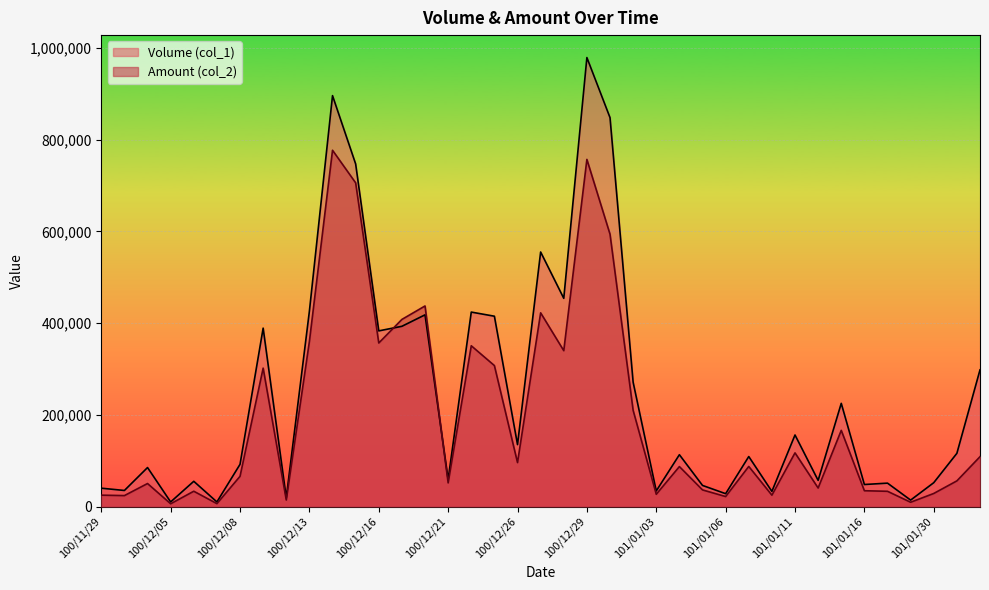

Reading right to left, extract all data points from this chart.

Volume (col_1): 101/02/01=298000	101/01/31=116000	101/01/30=52000	101/01/18=14000	101/01/17=51000	101/01/16=48000	101/01/13=225000	101/01/12=57000	101/01/11=156000	101/01/10=33000	101/01/09=109000	101/01/06=28000	101/01/05=46000	101/01/04=113000	101/01/03=34000	101/01/02=271000	100/12/30=848000	100/12/29=979000	100/12/28=454000	100/12/27=555000	100/12/26=135000	100/12/23=415000	100/12/22=424000	100/12/21=59000	100/12/20=418000	100/12/19=393000	100/12/16=383000	100/12/15=747000	100/12/14=896000	100/12/13=426000	100/12/12=19000	100/12/09=389000	100/12/08=92000	100/12/07=10000	100/12/06=55000	100/12/05=10000	100/12/02=85000	100/11/30=35000	100/11/29=40000
Amount (col_2): 101/02/01=108700	101/01/31=55940	101/01/30=28480	101/01/18=9320	101/01/17=33210	101/01/16=34460	101/01/13=166100	101/01/12=40390	101/01/11=117000	101/01/10=24750	101/01/09=87400	101/01/06=21760	101/01/05=36230	101/01/04=87110	101/01/03=26710	101/01/02=209720	100/12/30=593840	100/12/29=756920	100/12/28=339860	100/12/27=422360	100/12/26=95820	100/12/23=307370	100/12/22=350530	100/12/21=51570	100/12/20=437340	100/12/19=407990	100/12/16=356610	100/12/15=705810	100/12/14=776860	100/12/13=359970	100/12/12=14240	100/12/09=301790	100/12/08=65860	100/12/07=6300	100/12/06=33350	100/12/05=6000	100/12/02=50150	100/11/30=23850	100/11/29=24800